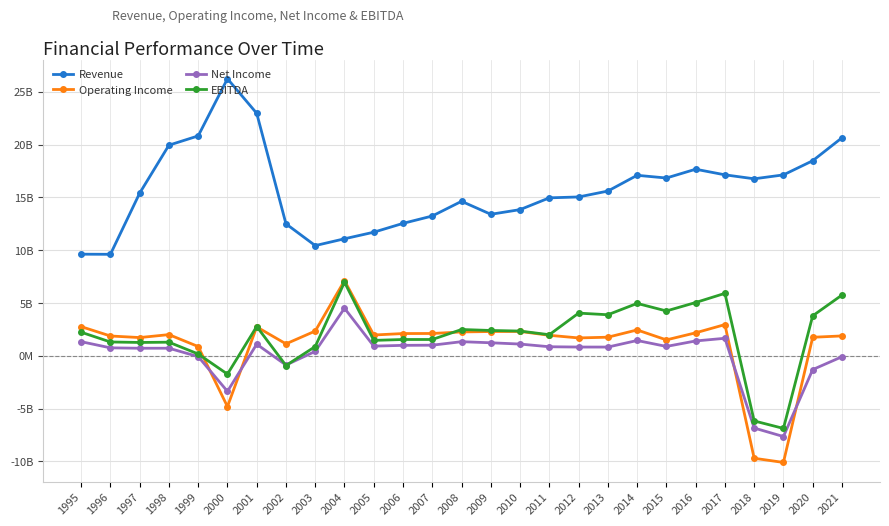

Which series has the largest range (max minus min)?

Operating Income